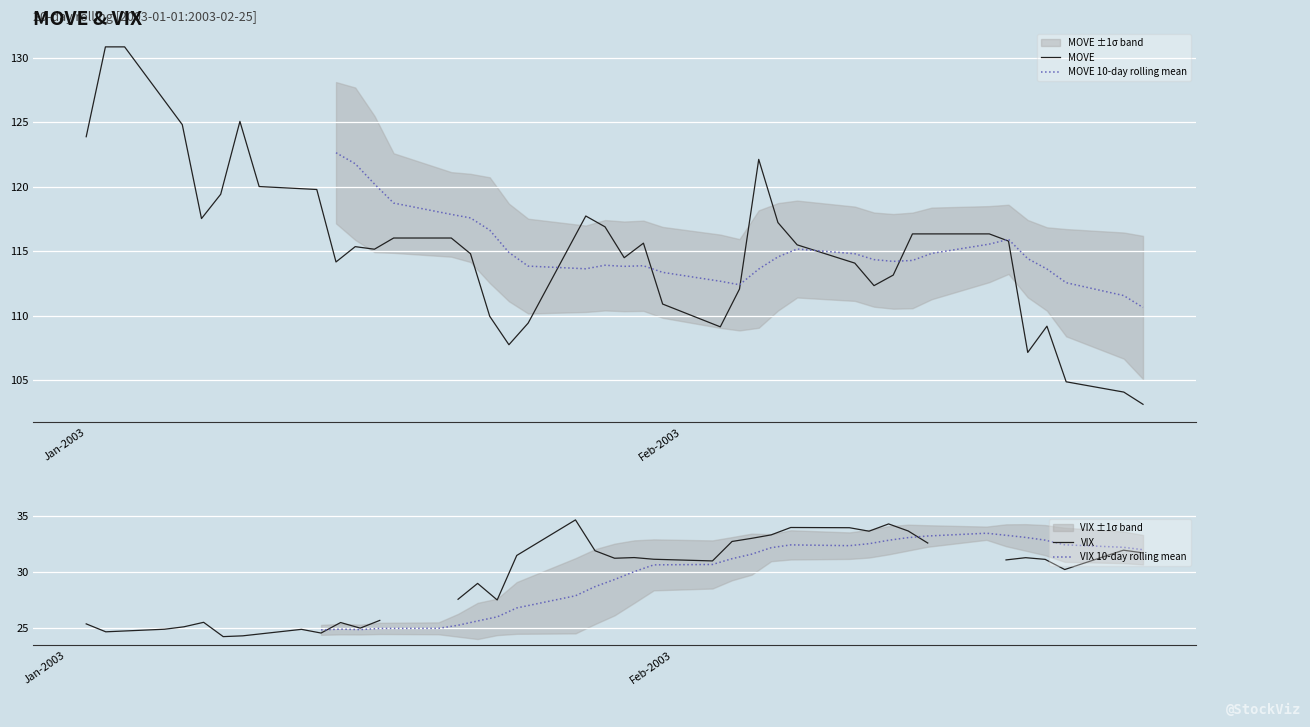

At how many categories does at least one series exceed 110?

40